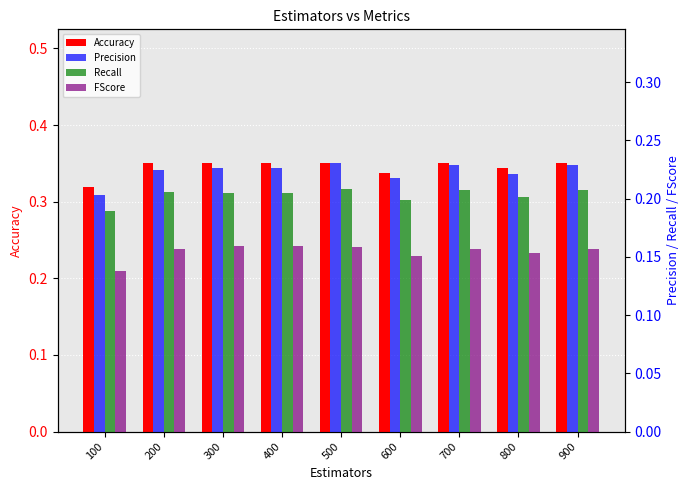

Reading left to right, extract all data points from this chart.

Accuracy: 0.3	0.3	0.3	0.3	0.3	0.3	0.3	0.3	0.3
Precision: 0.2	0.2	0.2	0.2	0.2	0.2	0.2	0.2	0.2
Recall: 0.2	0.2	0.2	0.2	0.2	0.2	0.2	0.2	0.2
FScore: 0.1	0.2	0.2	0.2	0.2	0.2	0.2	0.2	0.2